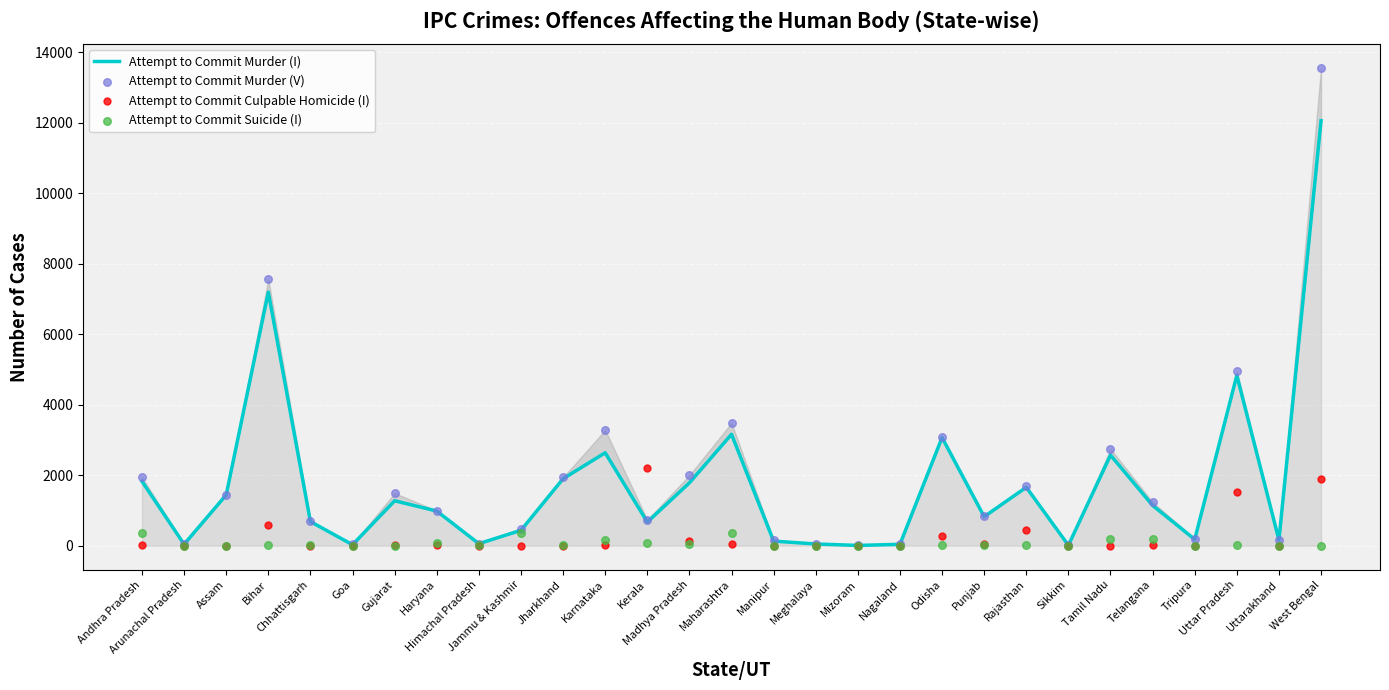

Which series reaches the minimum Y coordinate?

Attempt to Commit Culpable Homicide (I)